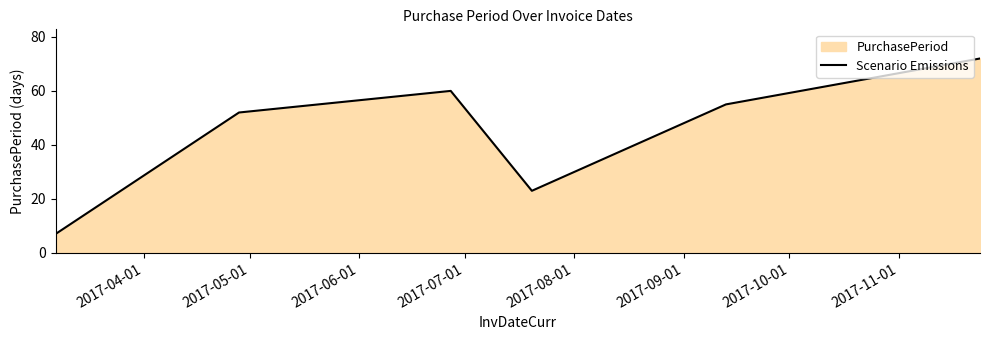

What is the sum of all values?

269